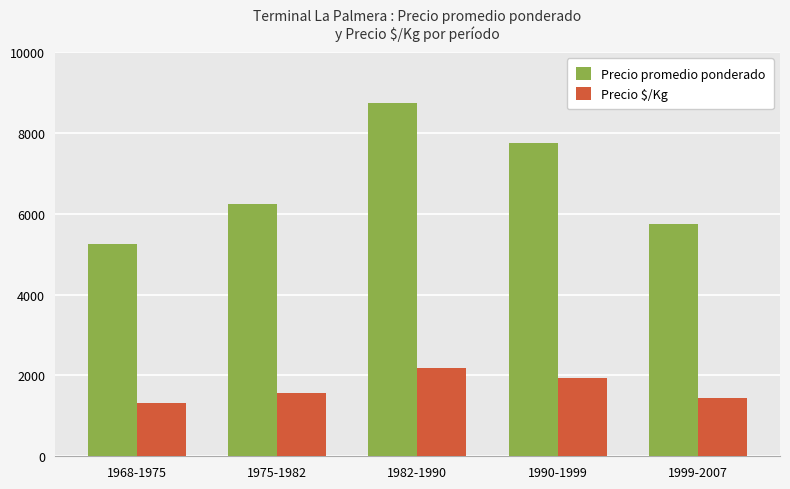

What is the sum of all Precio $/Kg values?

8438